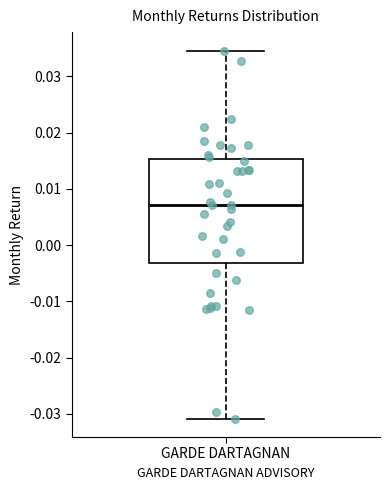

Where is the upper edge of the box for GARDE DARTAGNAN on the y-axis? The values are not printed on the chart, so give them approximately, as read against the axis.

0.015